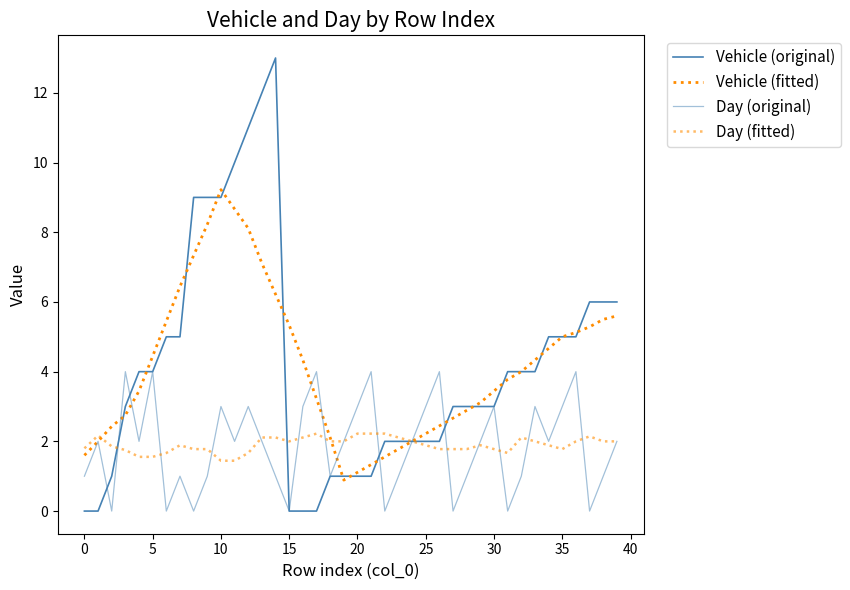

How many interior local valleys does the Day (original) series have?

12